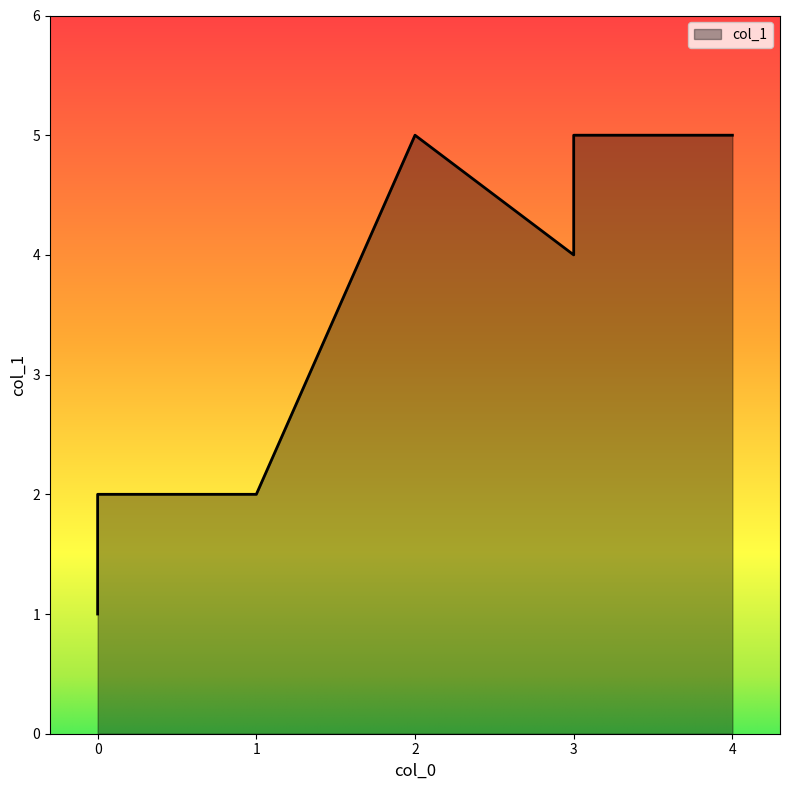

Approximately how many times larger is the value at 2 compared to 1?

2.5